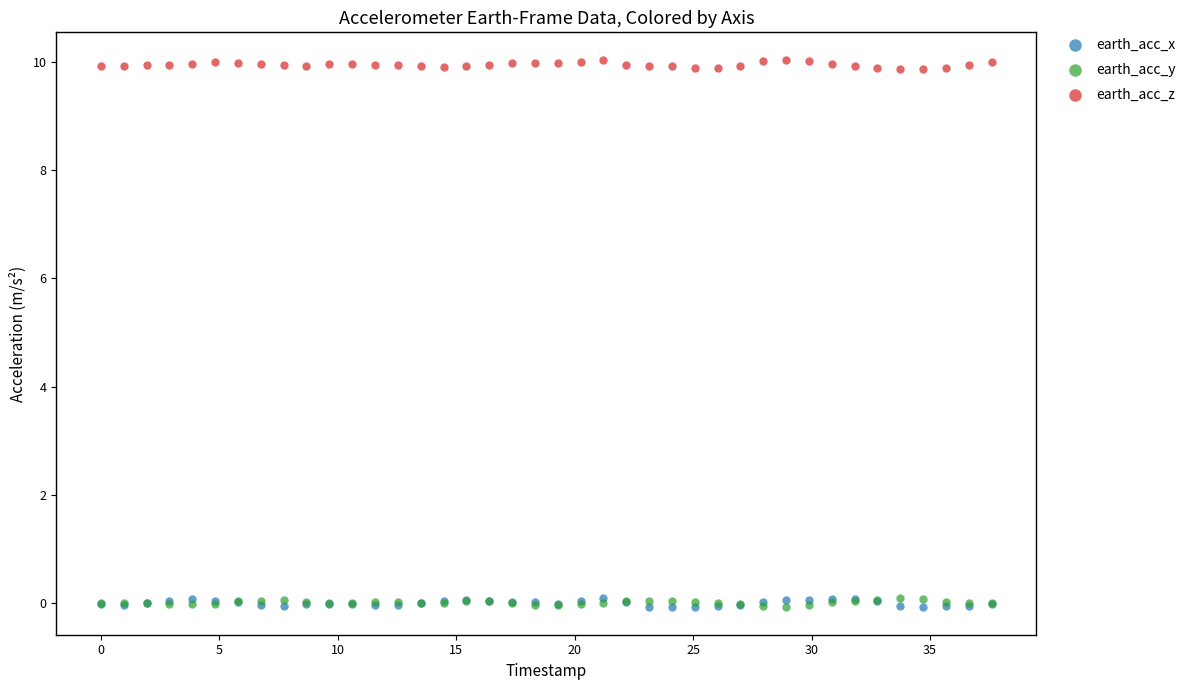

What are all the series names shown in the legend?

earth_acc_x, earth_acc_y, earth_acc_z